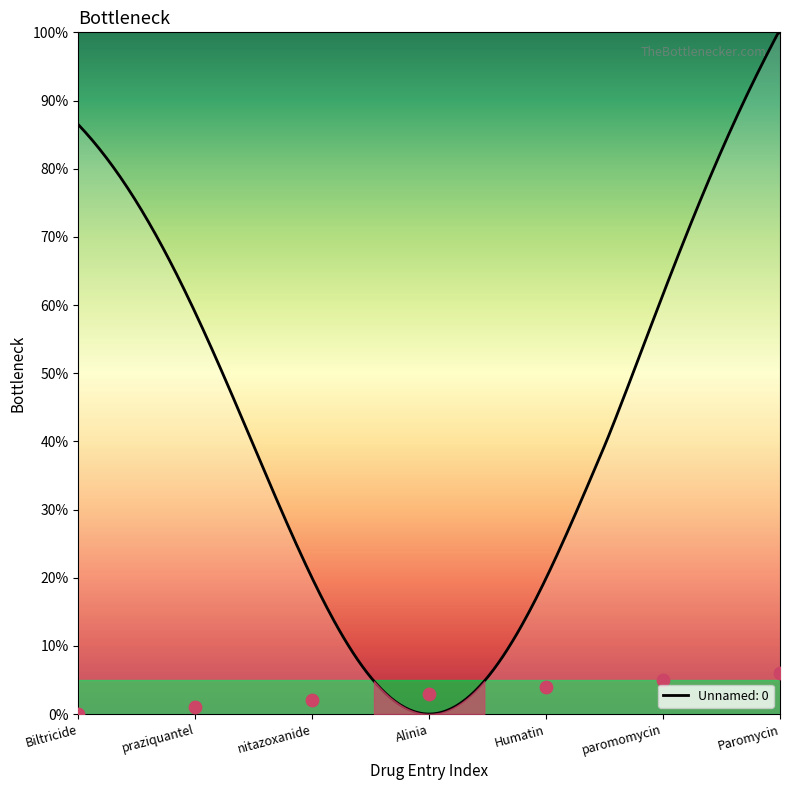

Approximately how many times larger is the value at nitazoxanide compared to paromomycin?

0.4